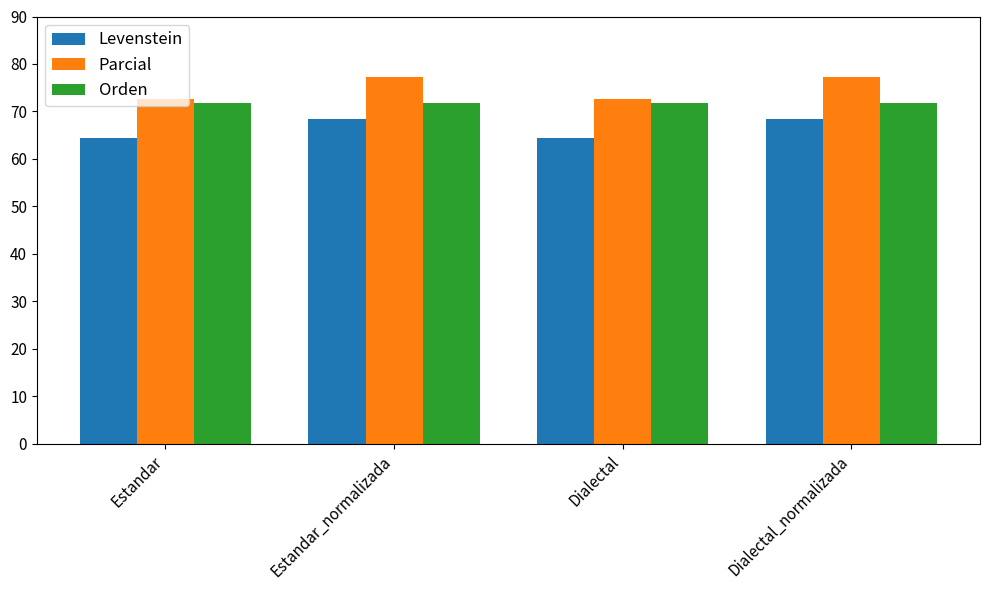

The value of Orden at Dialectal is 30.0. True or false?

False